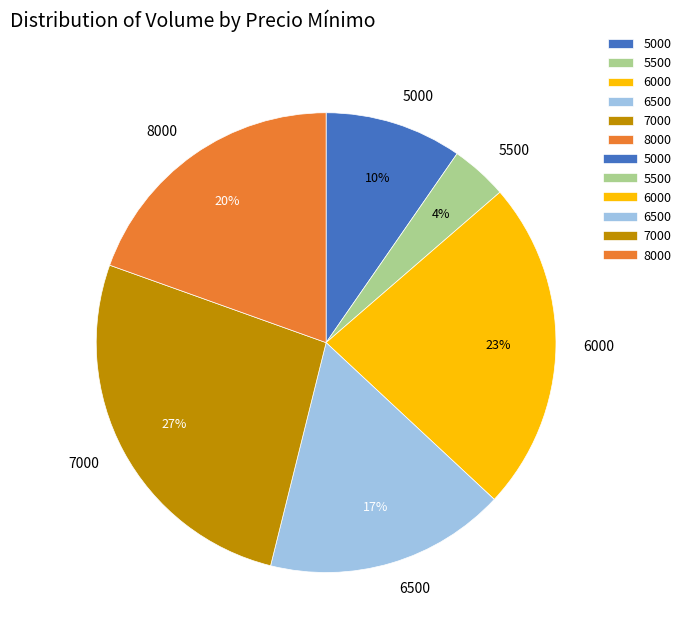

How many segments does this pie chart have?

6